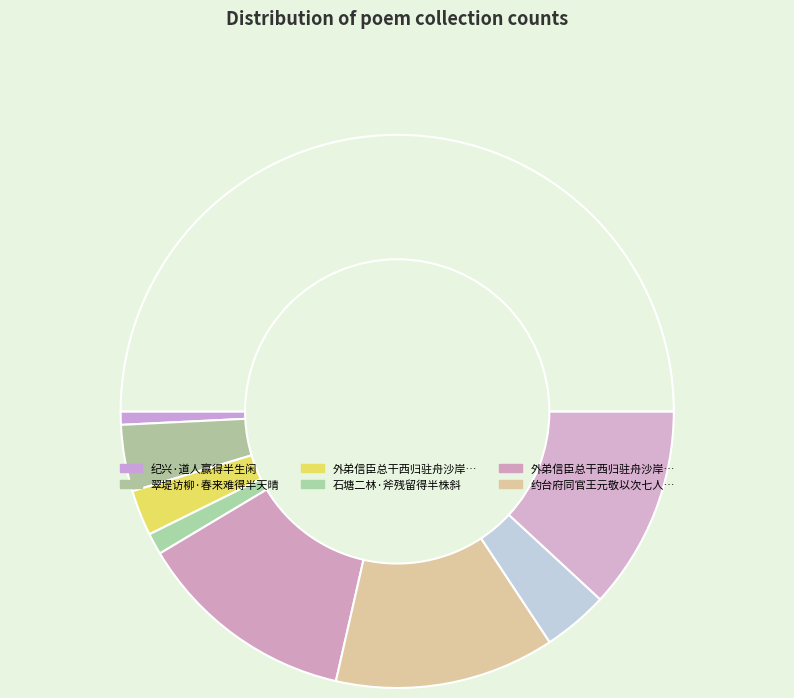

How many slices are in this pie chart?

9